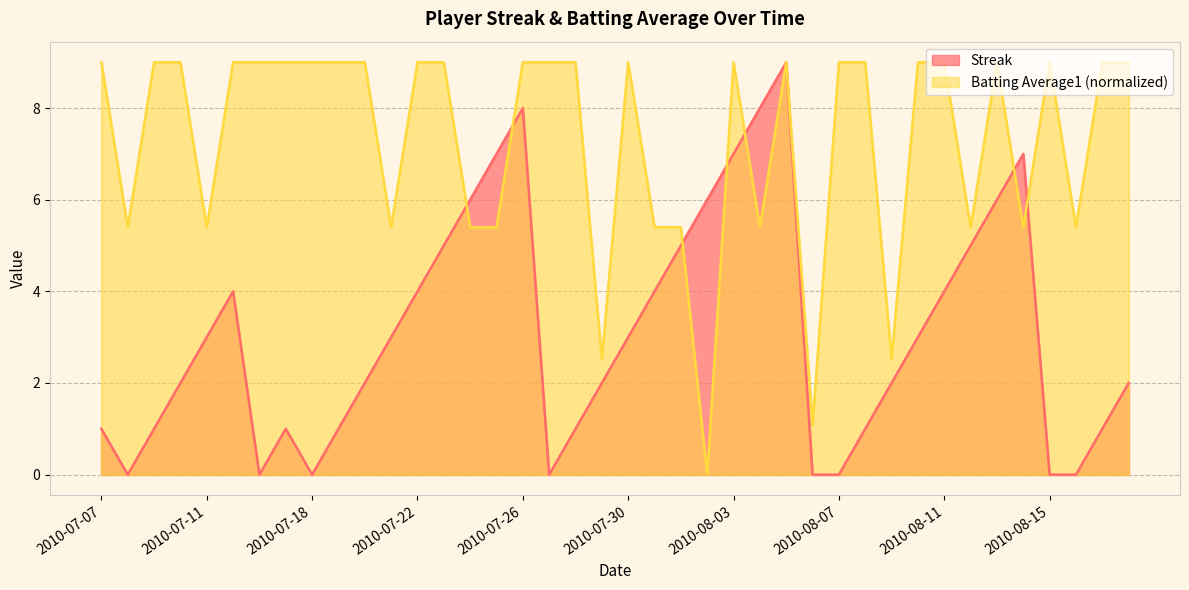

Is it true that Streak equals 3.0 at 2010-07-11?

True